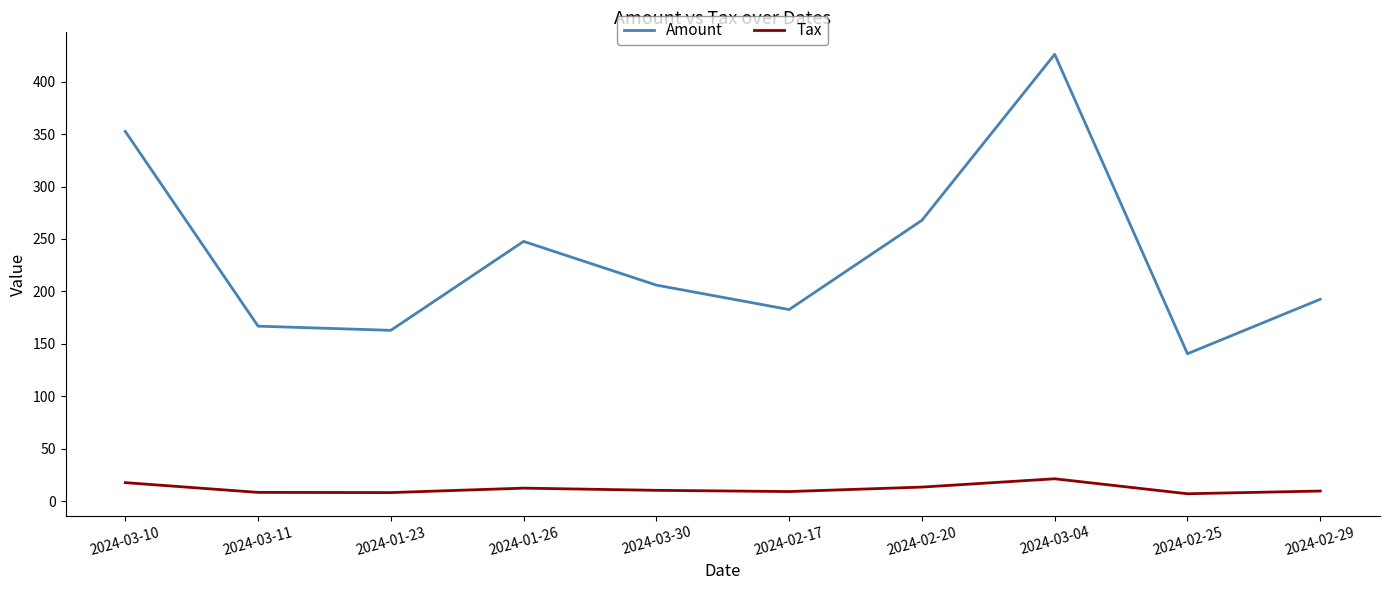

Which series changed the most between 2024-02-17 and 2024-02-20?

Amount